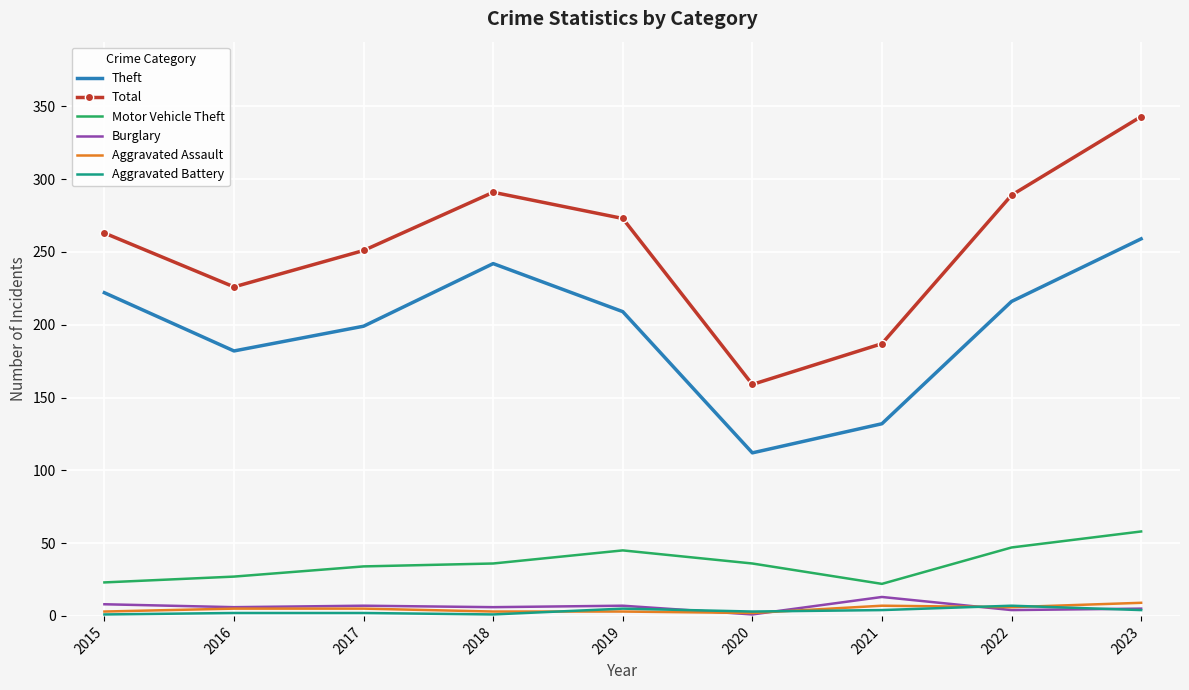

What is the sum of the Theft values at 2018 and 2019?

451